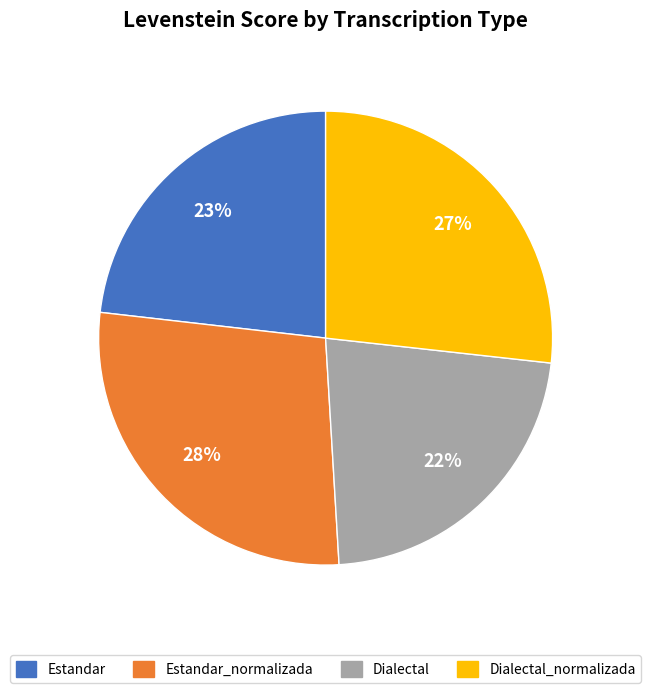

Approximately how many times larger is the value at Estandar_normalizada compared to Dialectal_normalizada?

1.0